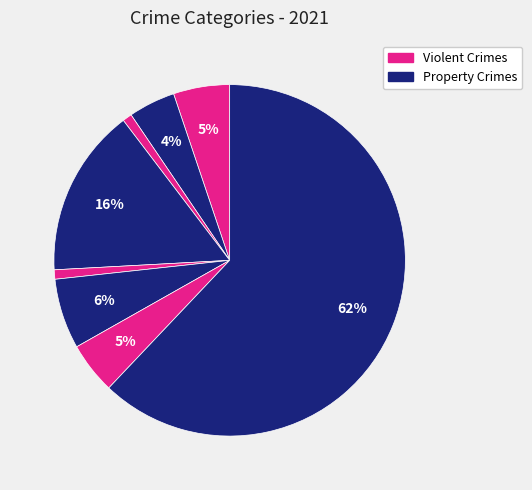

How many slices are in this pie chart?

8